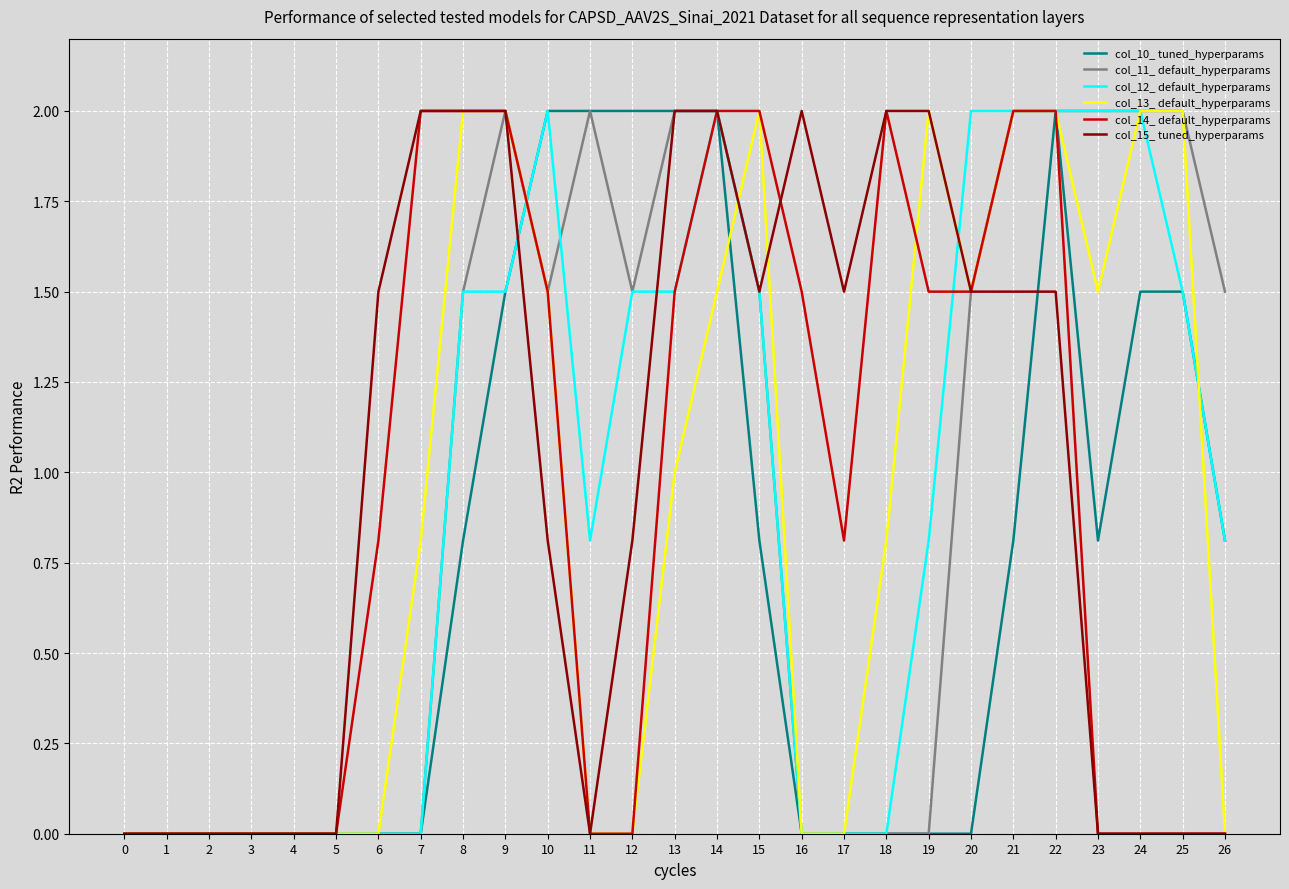

What is the sum of the col_13_ default_hyperparams values at 11 and 14?

1.5